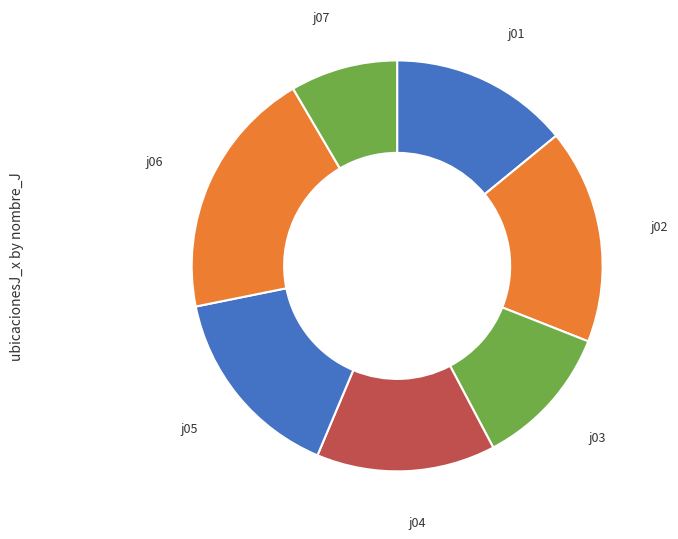

What is the ratio of the value at j03 to the value at j01?

0.8